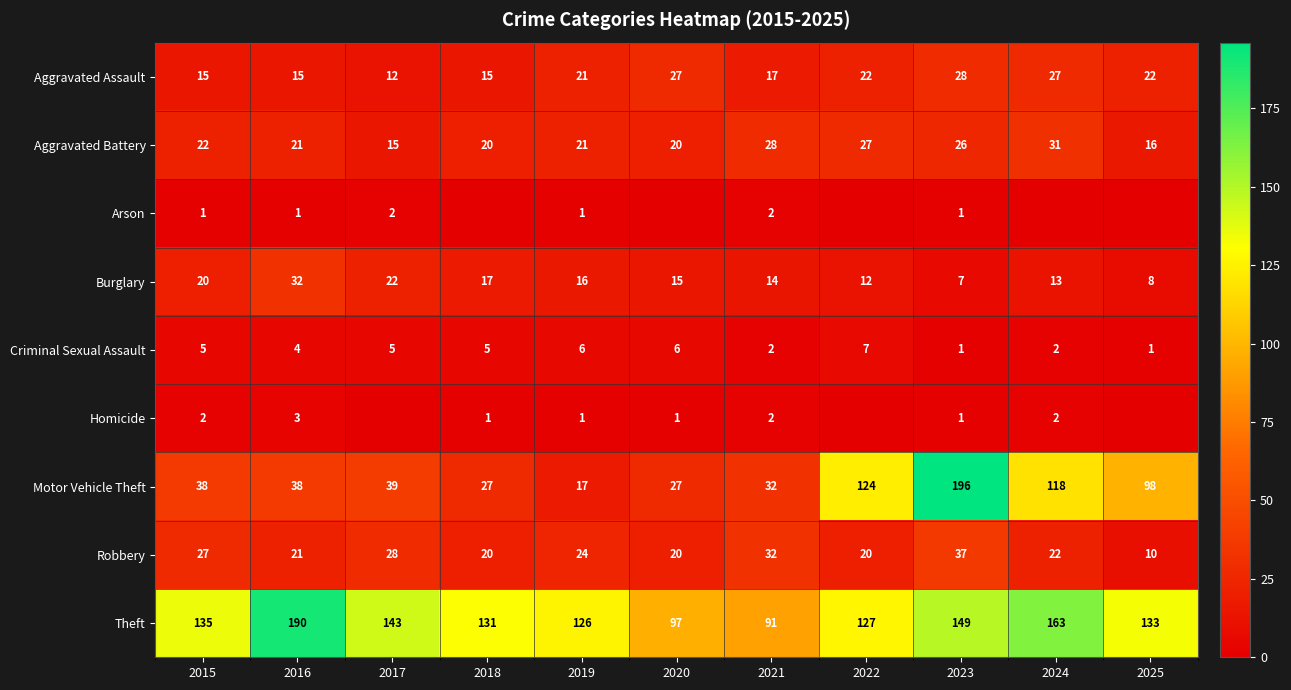

What is the difference between the Motor Vehicle Theft values at 2019 and 2018?

10